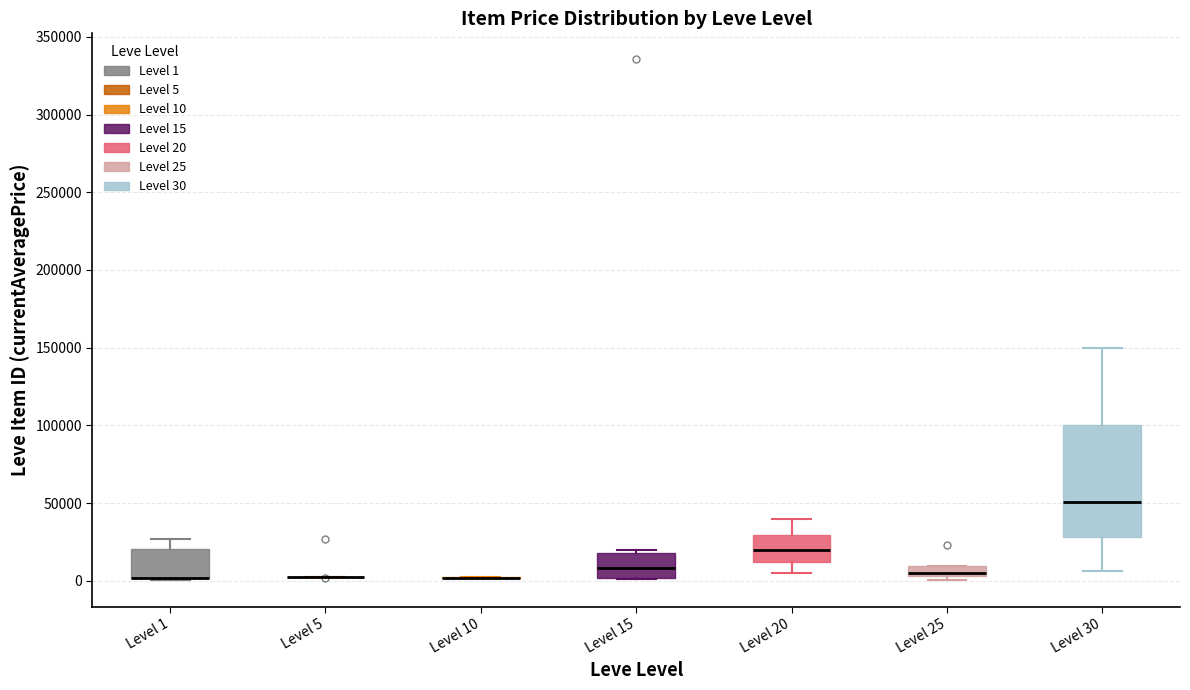

Comparing the boxes themselves (not the whiskers), which one is the tallest?

Level 30